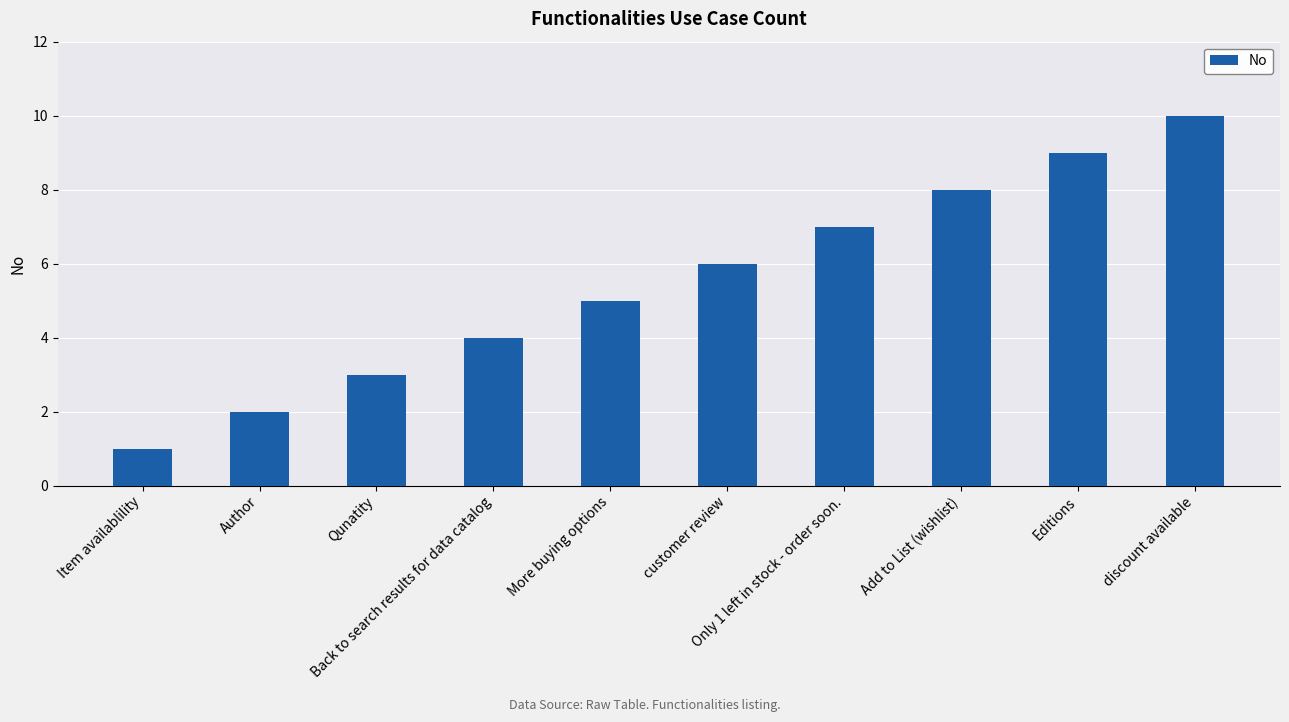

Between Add to List (wishlist) and discount available, which is larger?

discount available